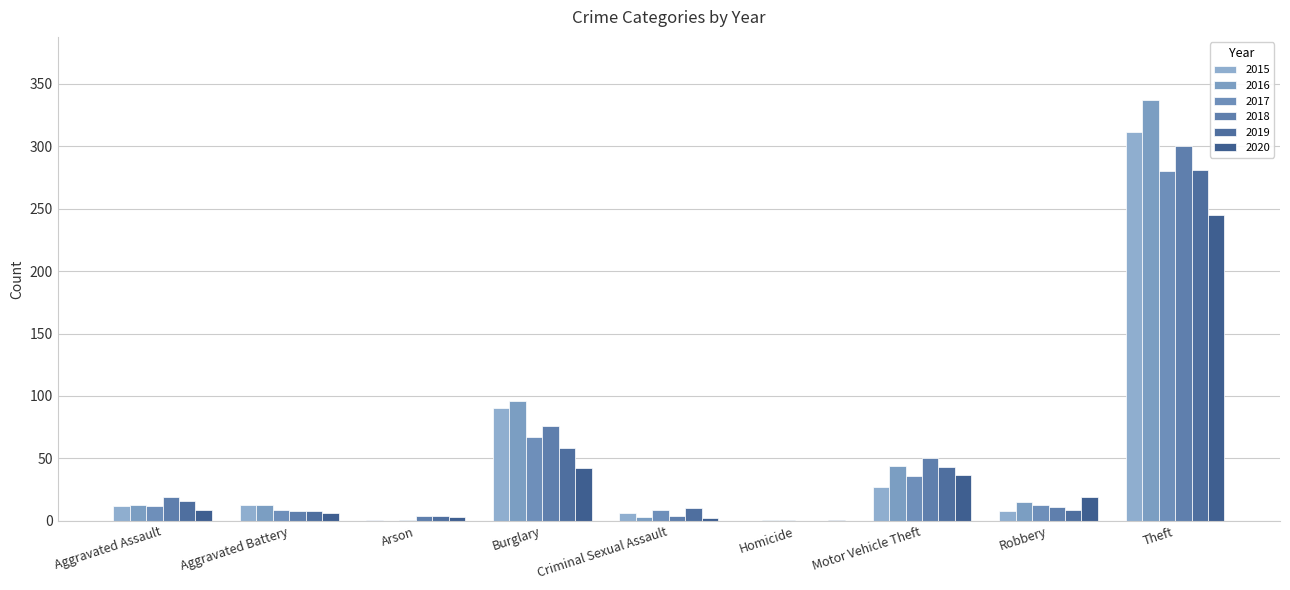

Which series has the largest range (max minus min)?

2016